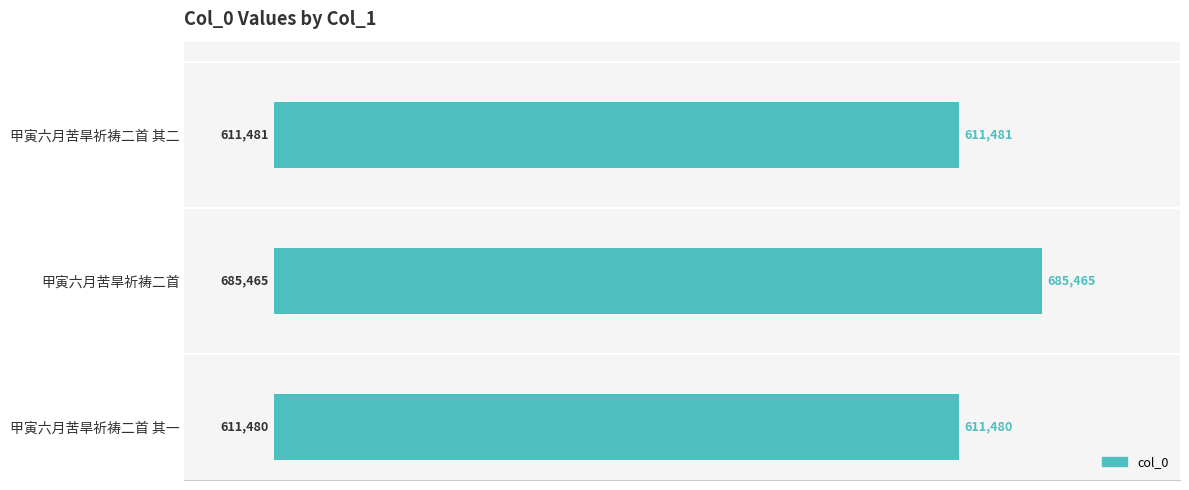

What is the difference between the maximum and minimum values?

73985